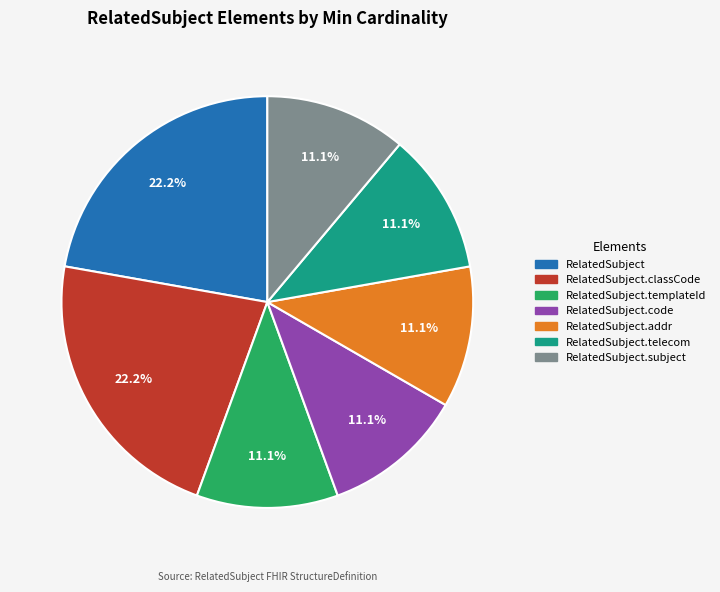

Is there any slice that represents more than half of the pie?

No